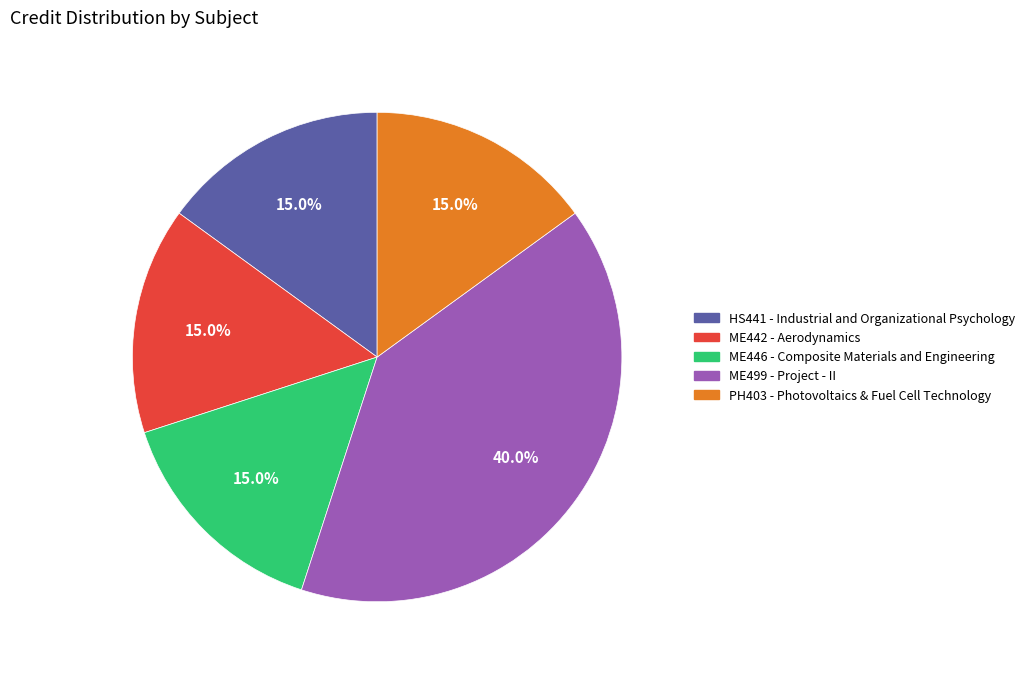

Combined, what portion of the pie is ME446 - Composite Materials and Engineering and ME499 - Project - II?

55.0%